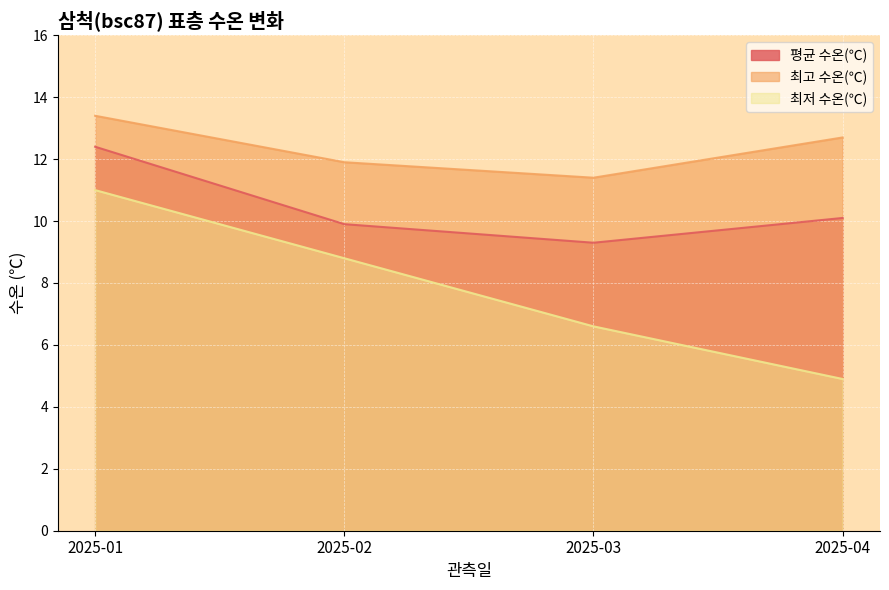

True or false: 최저 수온(℃) has more than 2 points higher than both neighbors.

False